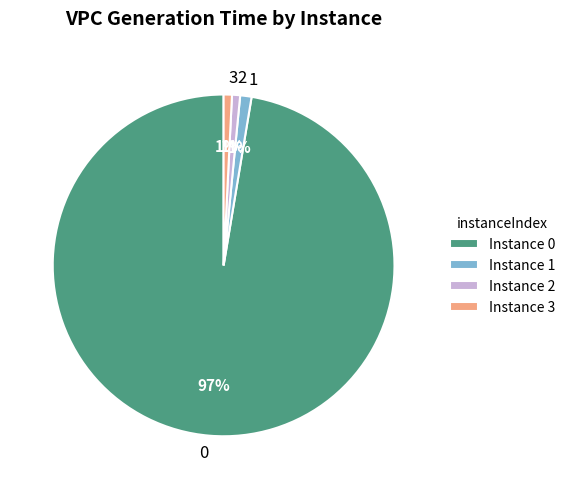

To the nearest percent, what is the average slice percentage?

25%